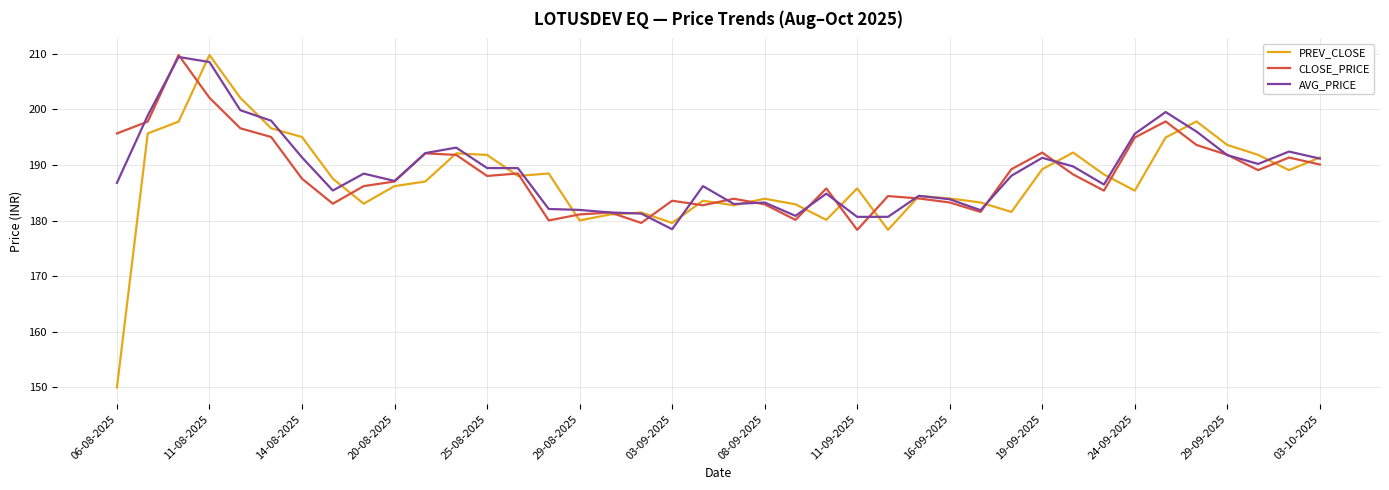

Which series has the widest spread of values?

PREV_CLOSE